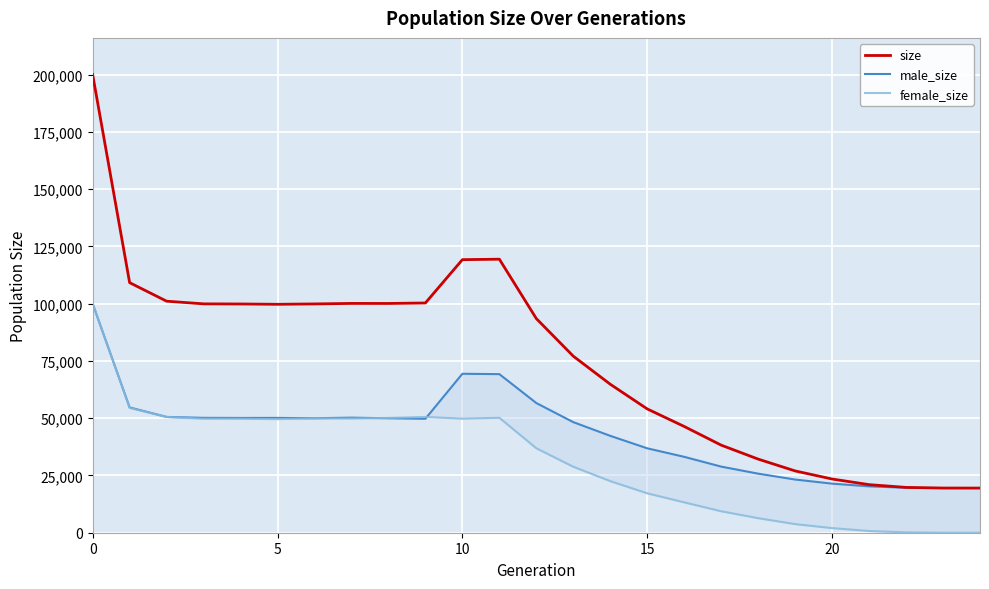

What is the sum of all male_size values?

1089633